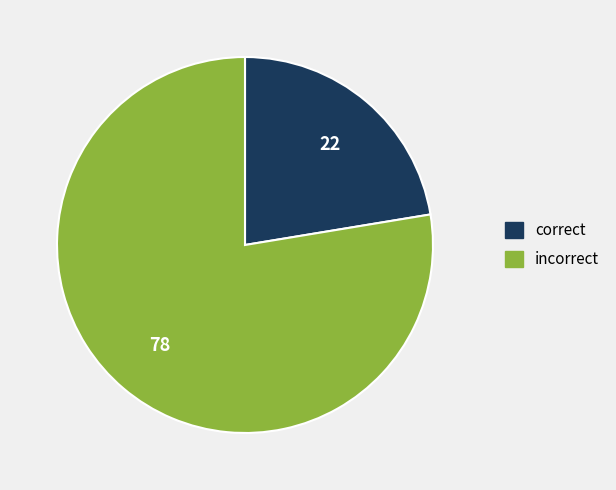

Count the number of slices in the pie.

2